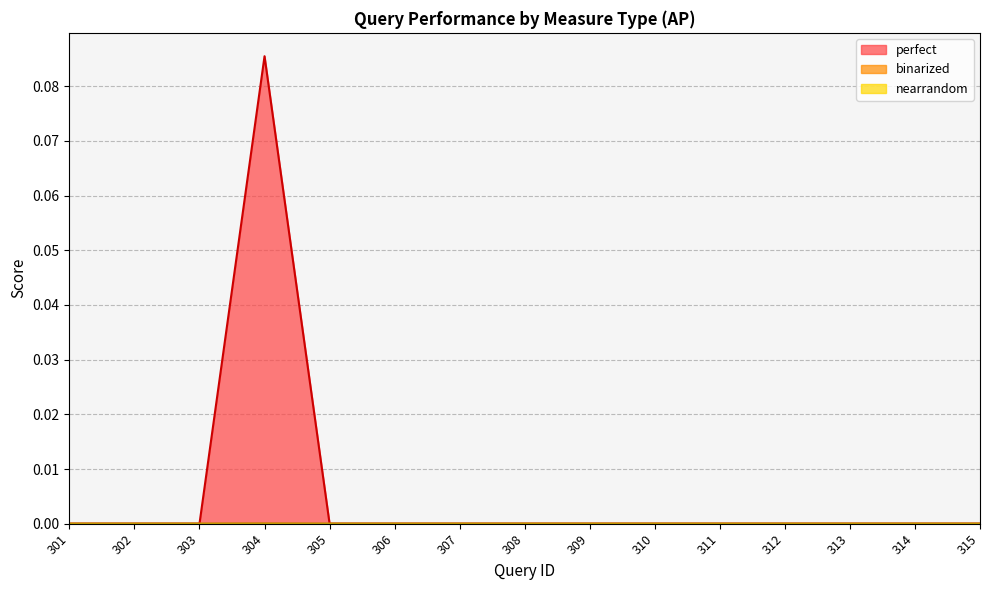

True or false: perfect and nearrandom cross at least once.

False